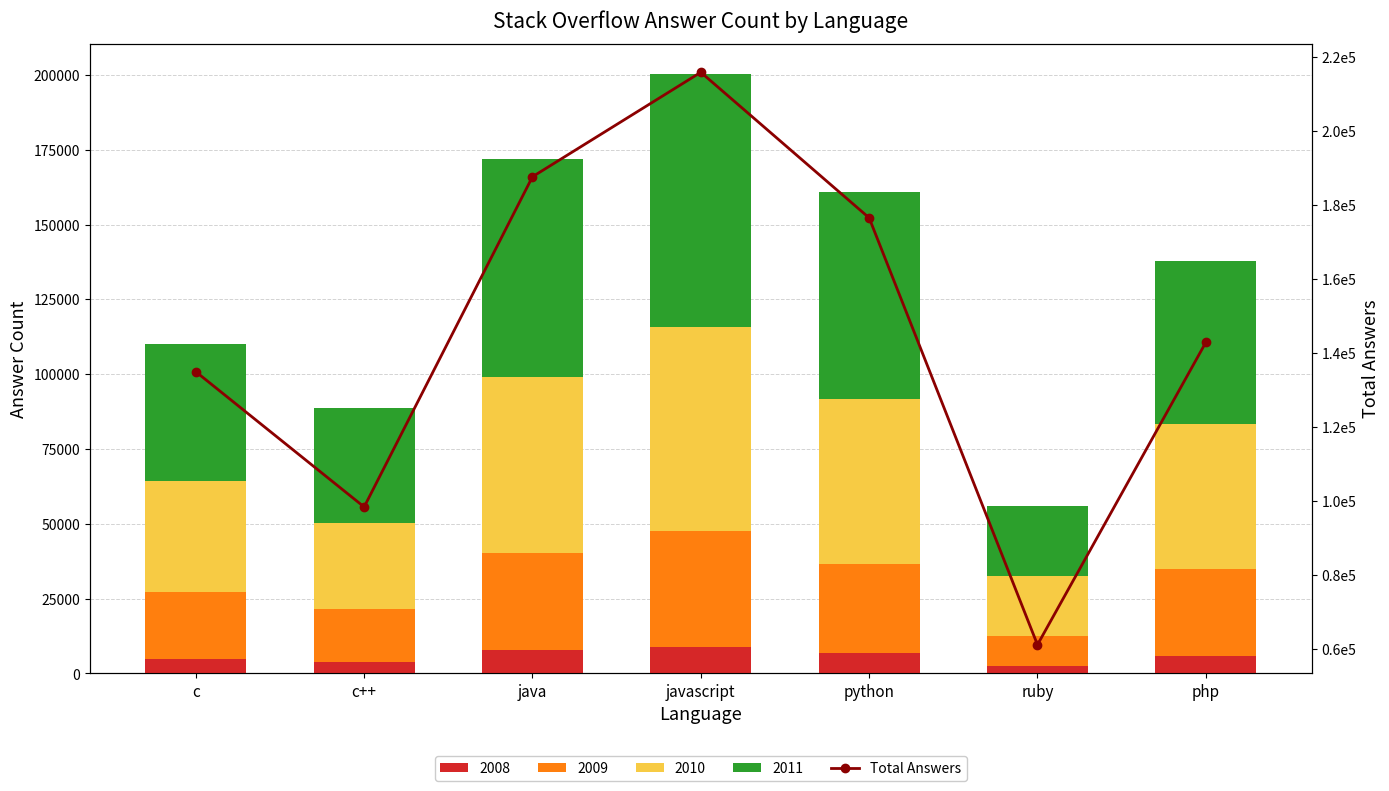

Count the number of categories in the chart.

7